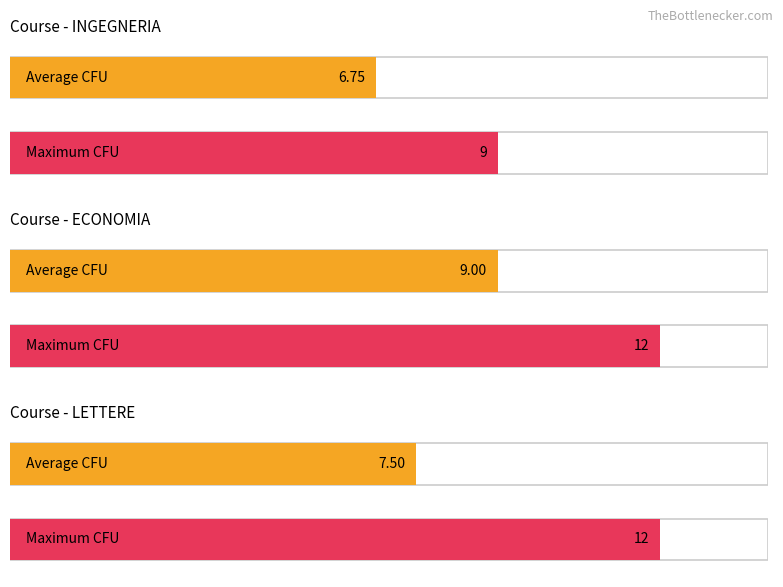

What is the average value of the ECONOMIA series?

9